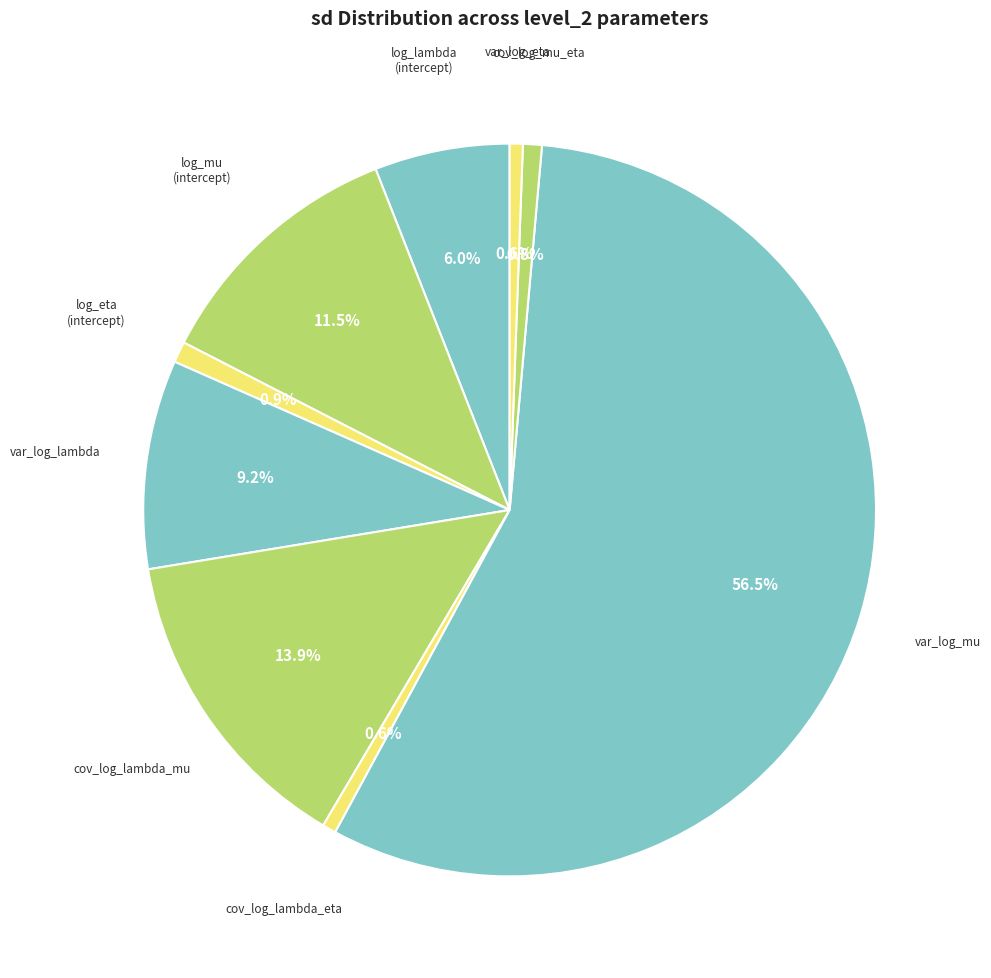

Count the number of slices in the pie.

9